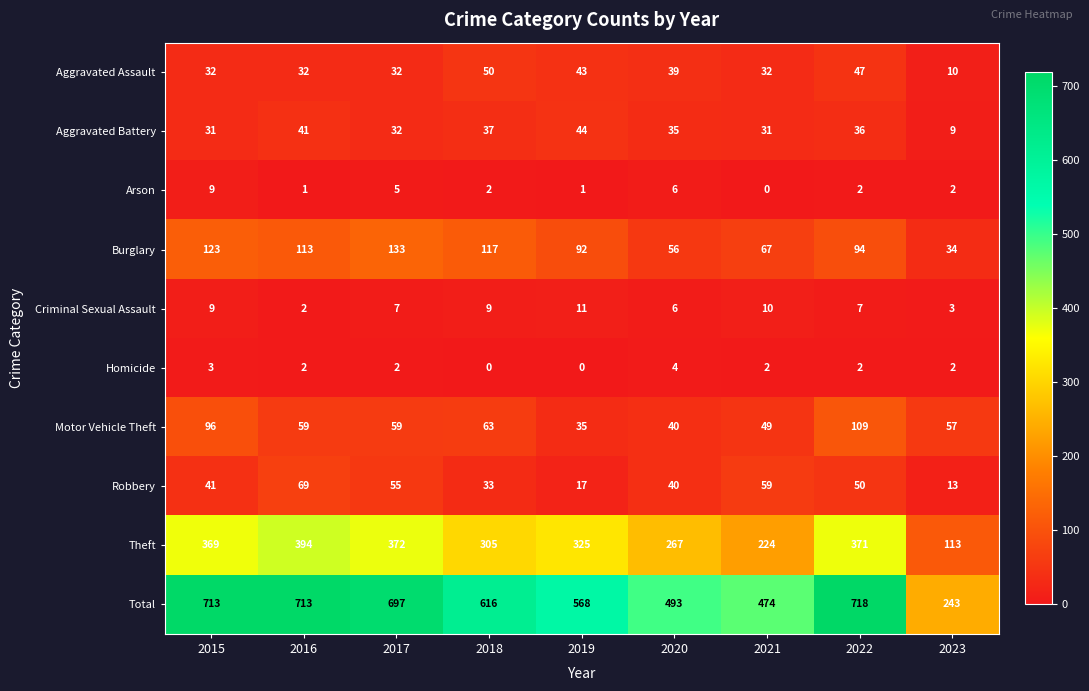

What is the average value of the Total series?

582